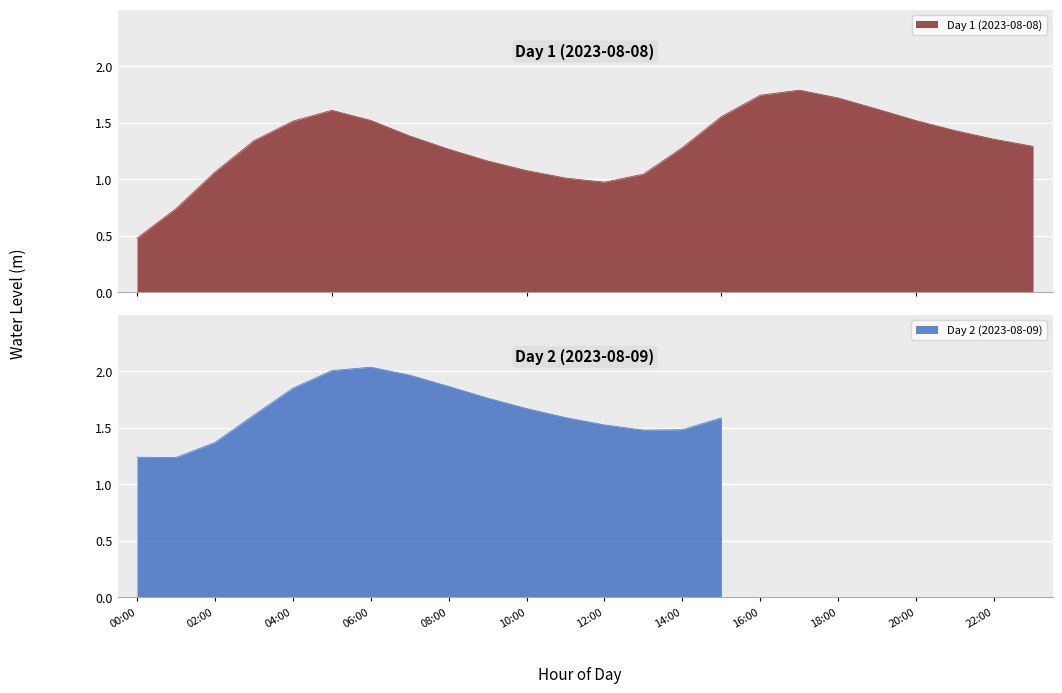

What is the lowest value of the Day 1 (2023-08-08) series?

0.5